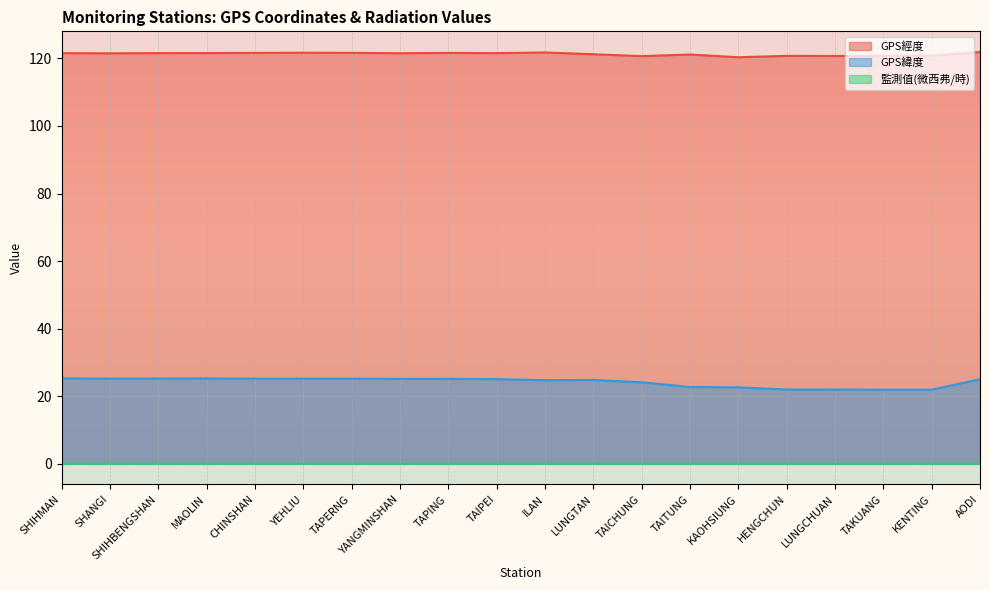

How many values in the GPS緯度 series exceed 25?

11